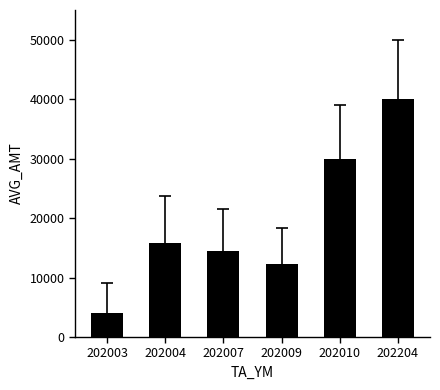

What is the sum of all values?

116687